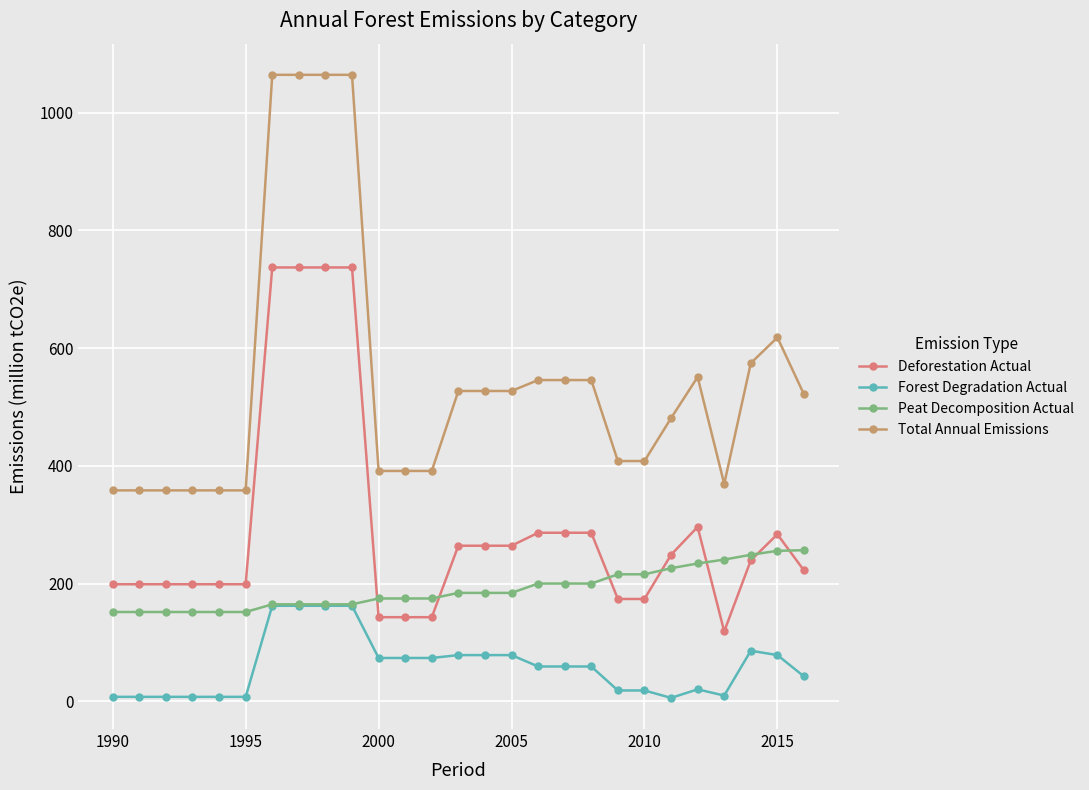

What is the value of the Deforestation Actual point at the 14th from the left?

264.4